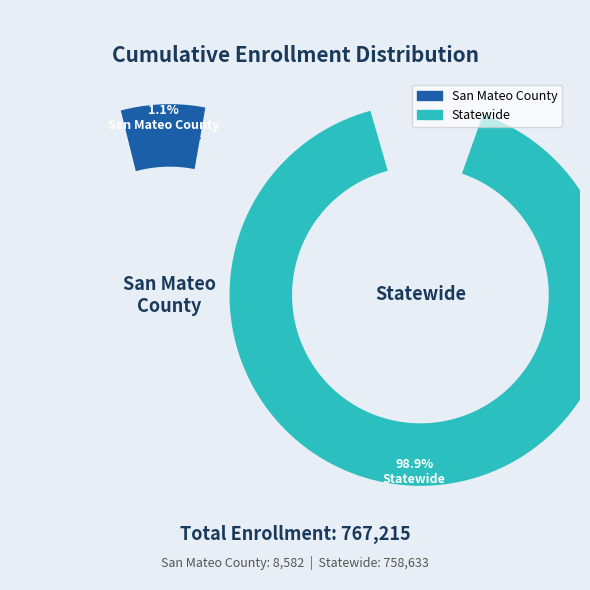

The Statewide slice represents 89% of the pie. True or false?

False